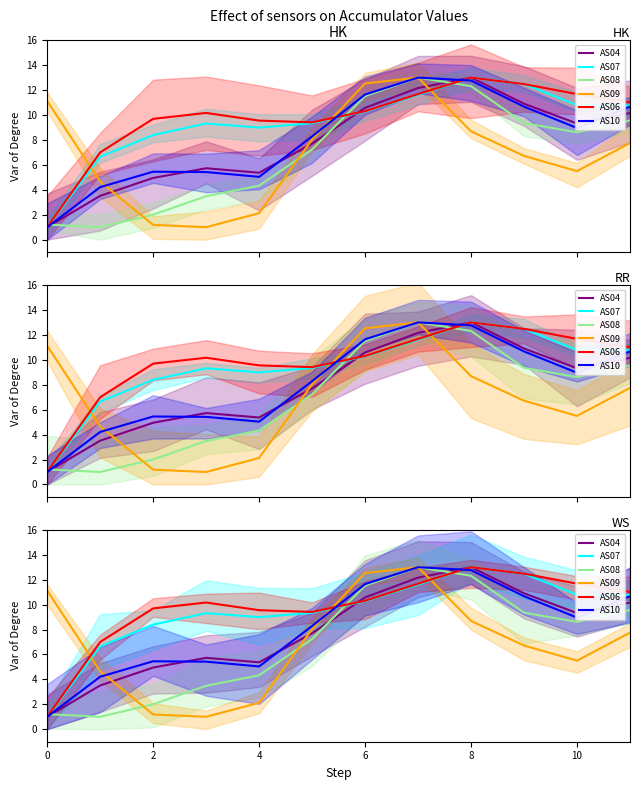

After their last crossing, which series has the higher values: AS08 or AS04?

AS04